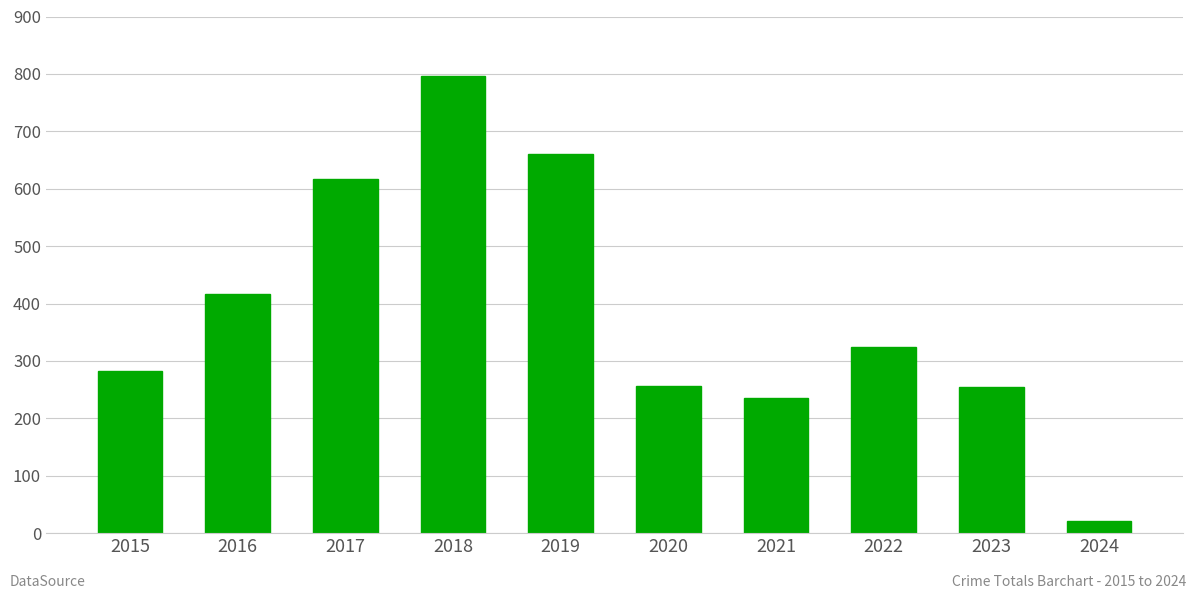

Which has a higher value, 2016 or 2017?

2017